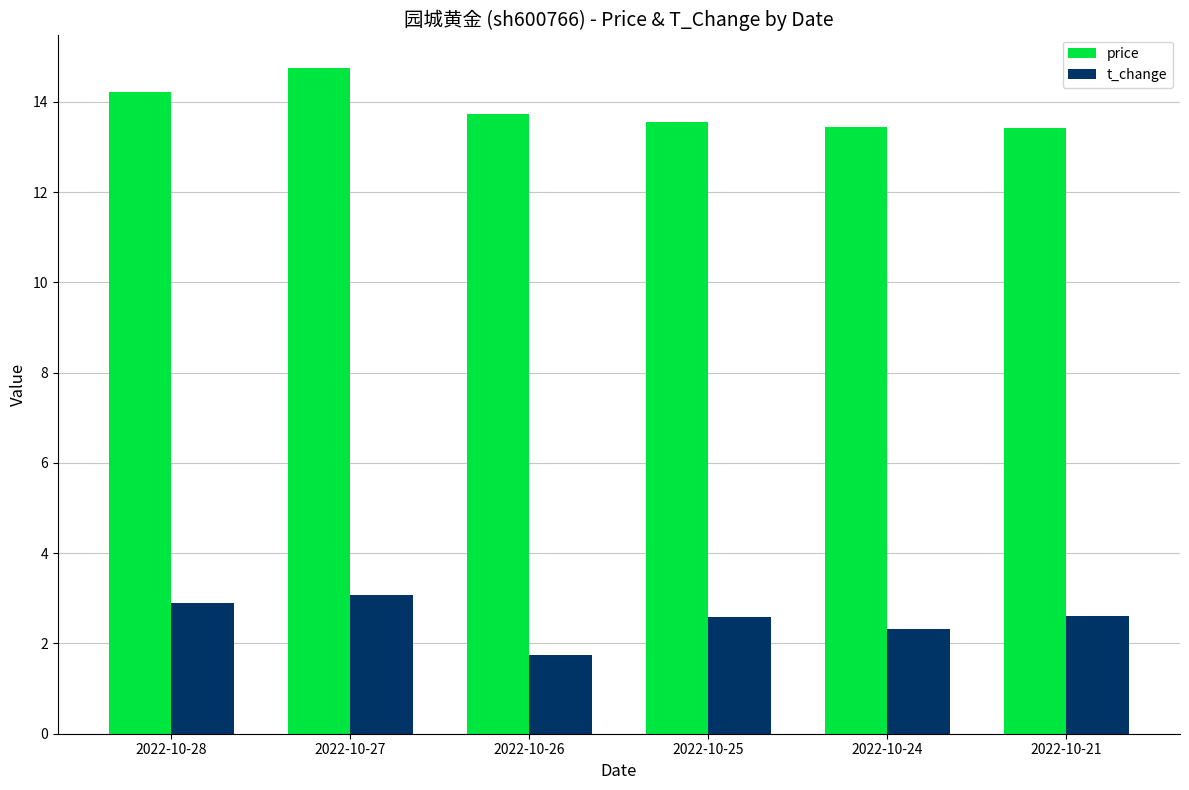

Is it true that price equals 6.6 at 2022-10-27?

False